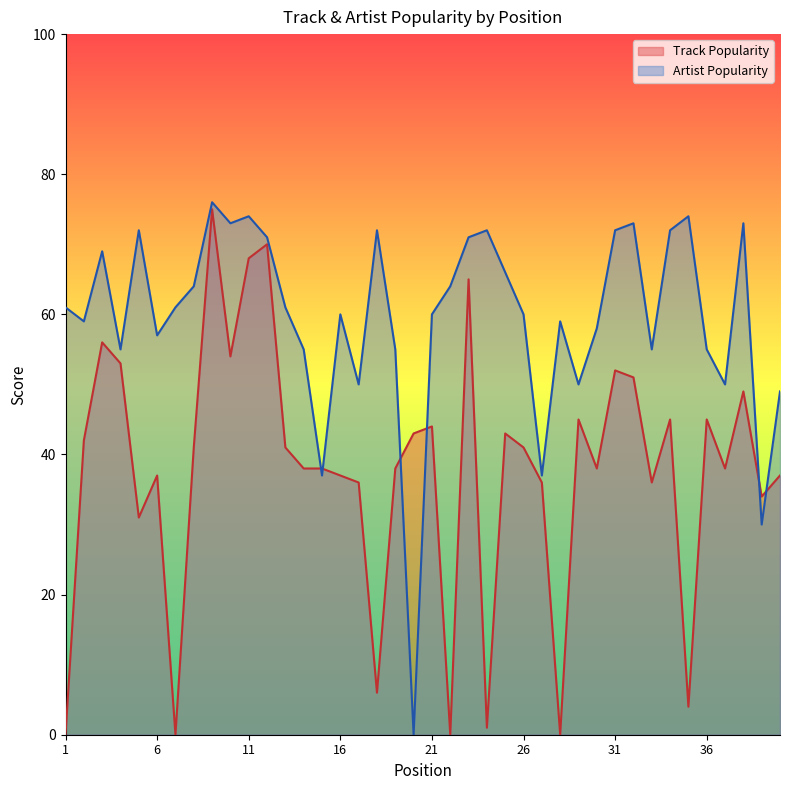

What is the total value across all series at 32?

124